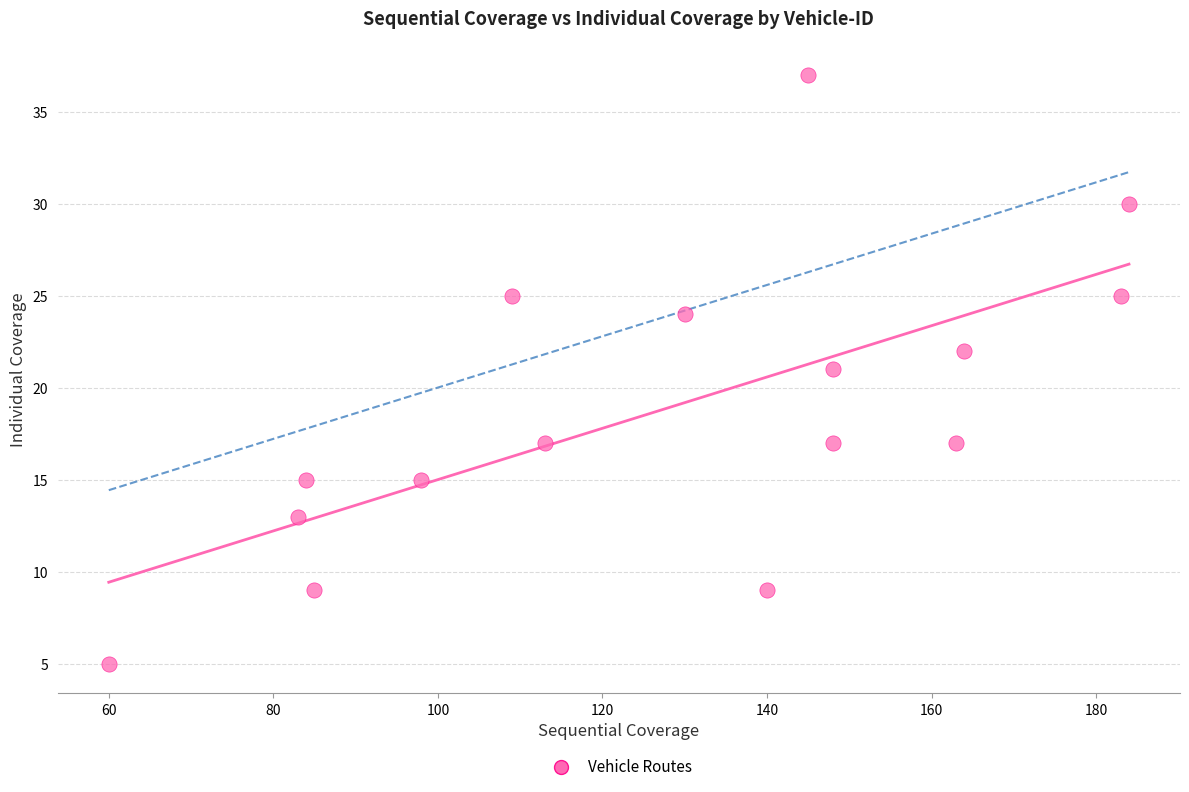

What is the range of Y values (max minus min)?

32